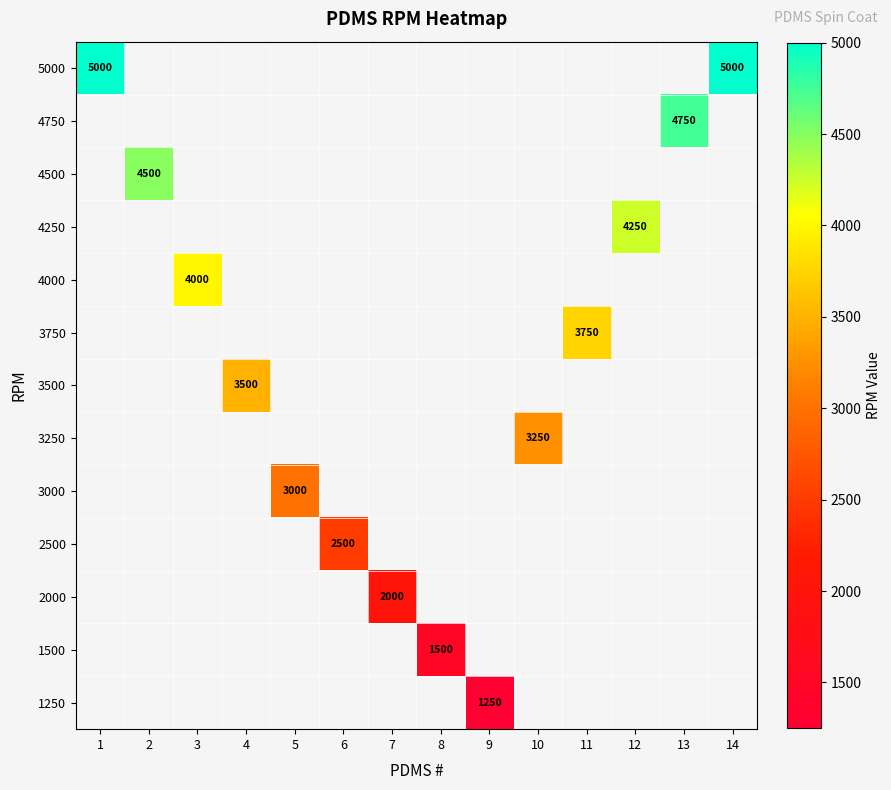

The value of 5000 at 1 is 3287. True or false?

False